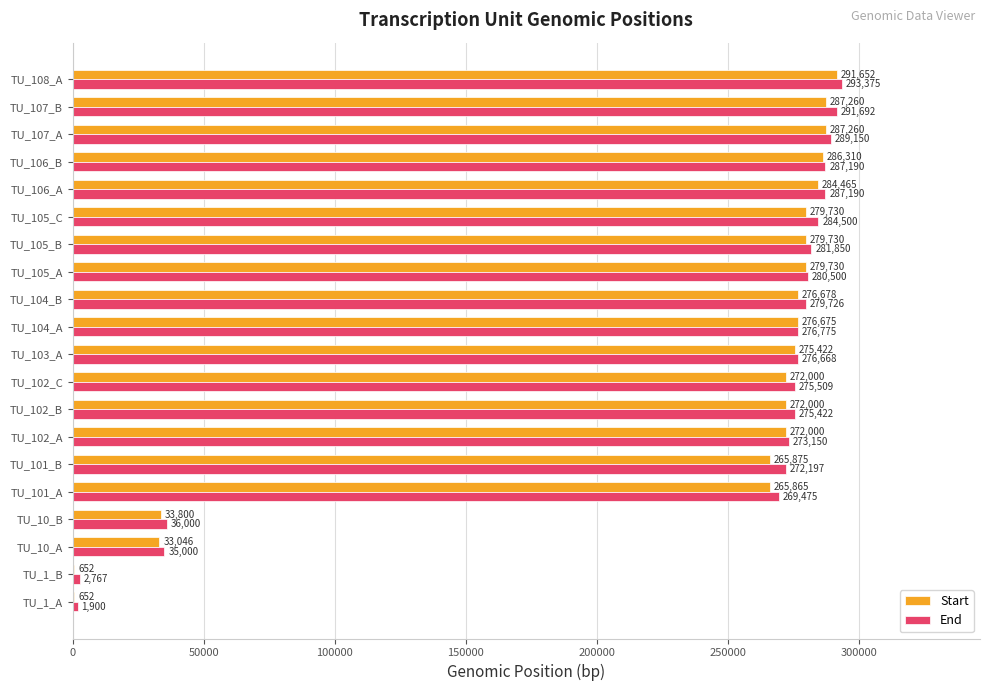

Is it true that End equals 151073 at TU_106_B?

False